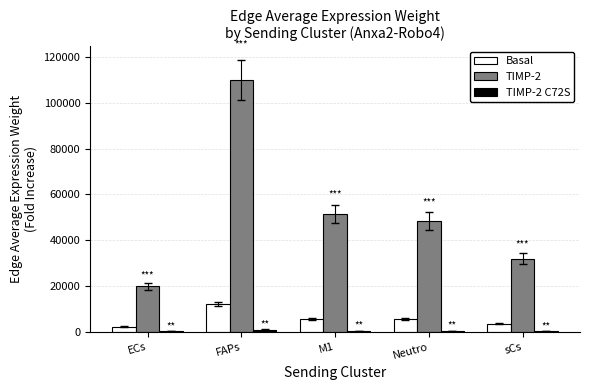

How many categories are shown in the chart?

5